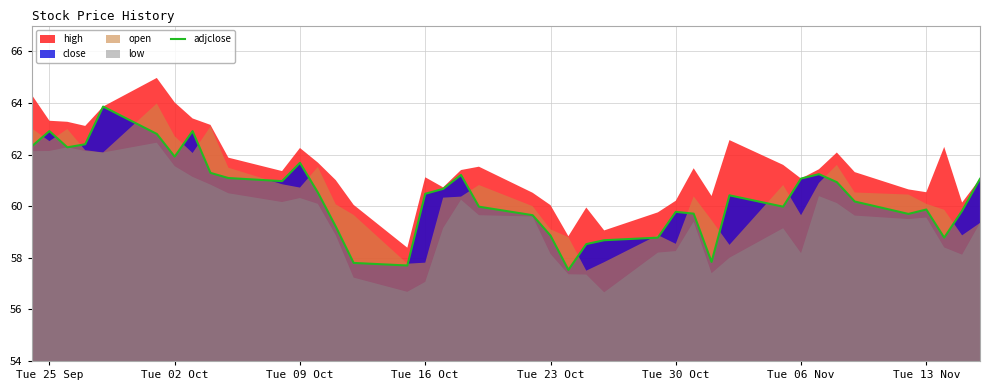

What is the maximum value for adjclose?

63.9